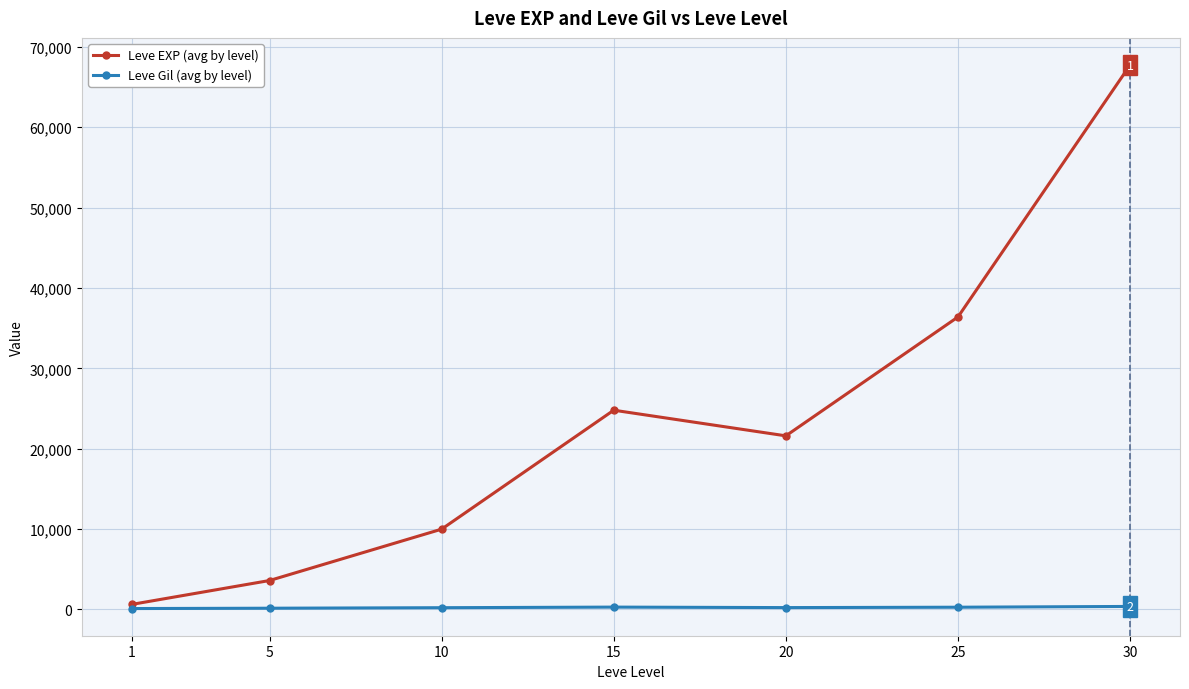

What is the value of the Leve EXP (avg by level) point at the 6th from the left?

36390.0